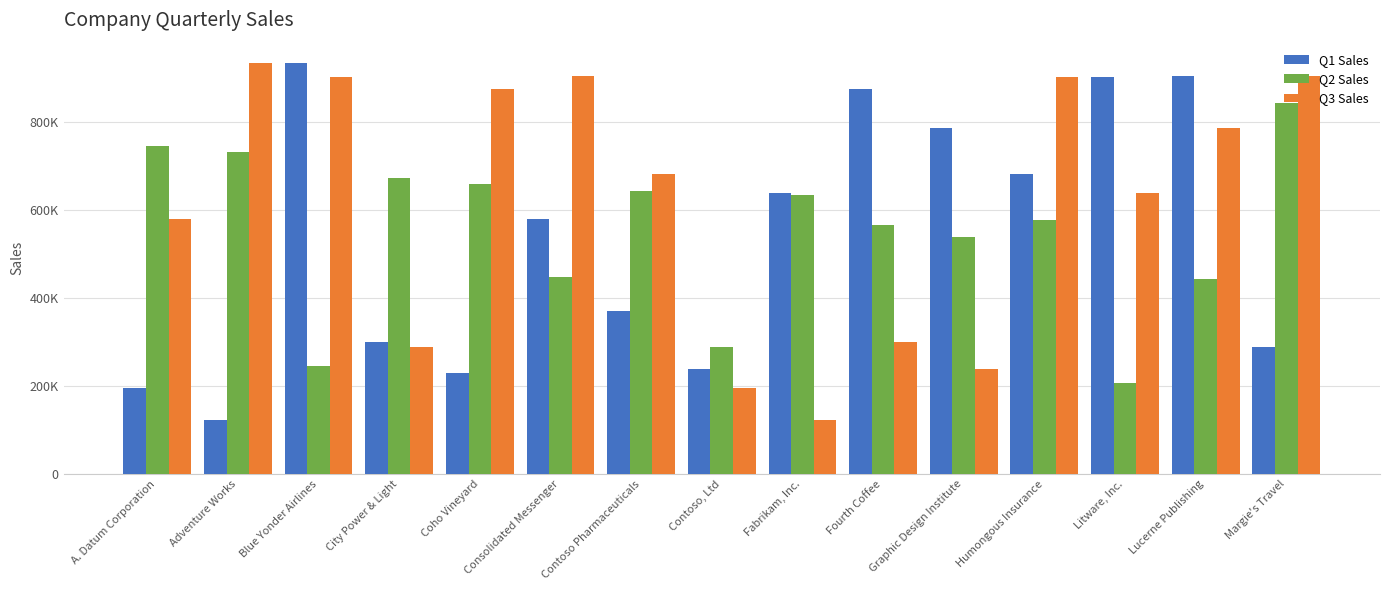

What is the minimum value shown in the chart?

123721